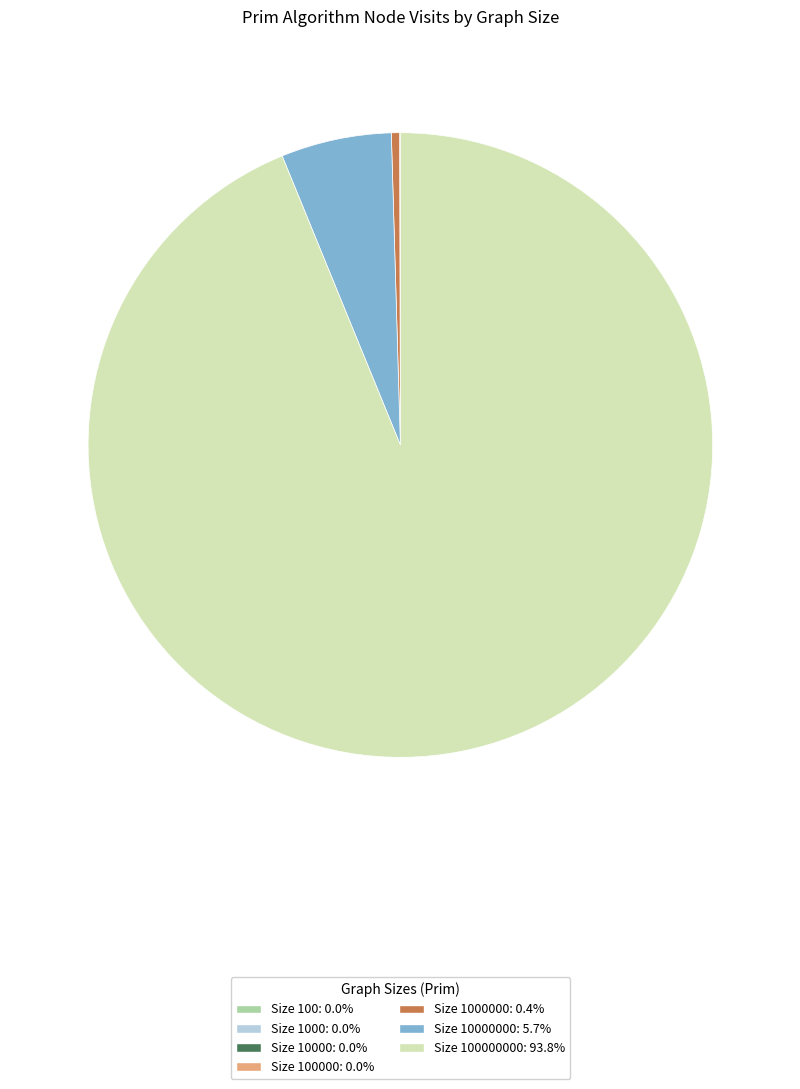

Is there a majority slice in this chart?

Yes